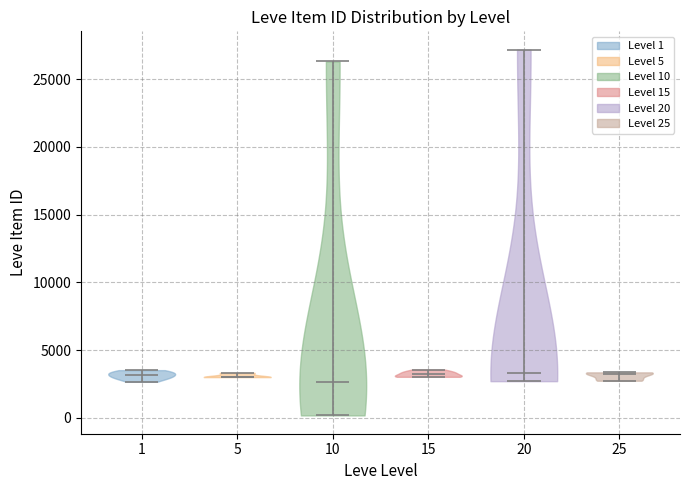

Reading left to right, read every violin against the y-axis: where its median line is, and the lowest and highest points it reaches. The values are not printed on the chart, so give them approximately, as read against the axis.

1: median line 3000, lowest point 2500, highest point 3500
5: median line 3000, lowest point 3000, highest point 3500
10: median line 2500, lowest point 0, highest point 26500
15: median line 3000, lowest point 3000, highest point 3500
20: median line 3500, lowest point 2500, highest point 27000
25: median line 3000, lowest point 2500, highest point 3500